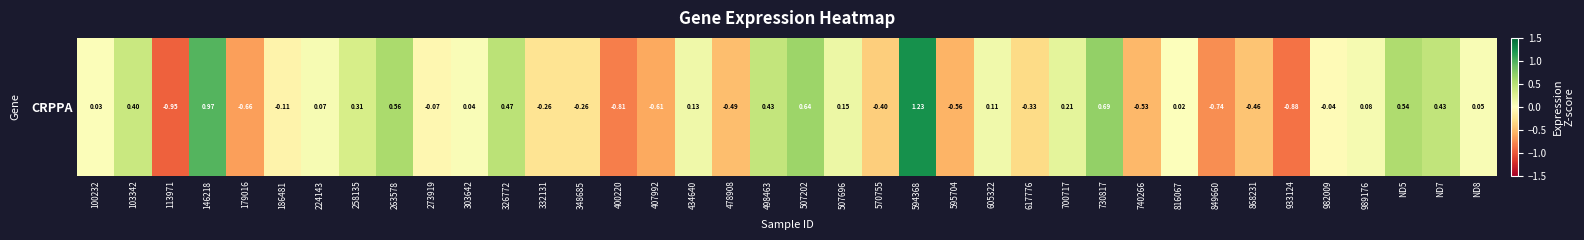

Rank the categories by value from lowest to highest.

113971, 933124, 400220, 849660, 179016, 407992, 595704, 740266, 478908, 868231, 570755, 617776, 332131, 348685, 186481, 273919, 982009, 816067, 100232, 303642, ND8, 224143, 989176, 605322, 434640, 507696, 700717, 258135, 103342, 498463, ND7, 326772, ND5, 263578, 507202, 730817, 146218, 594368